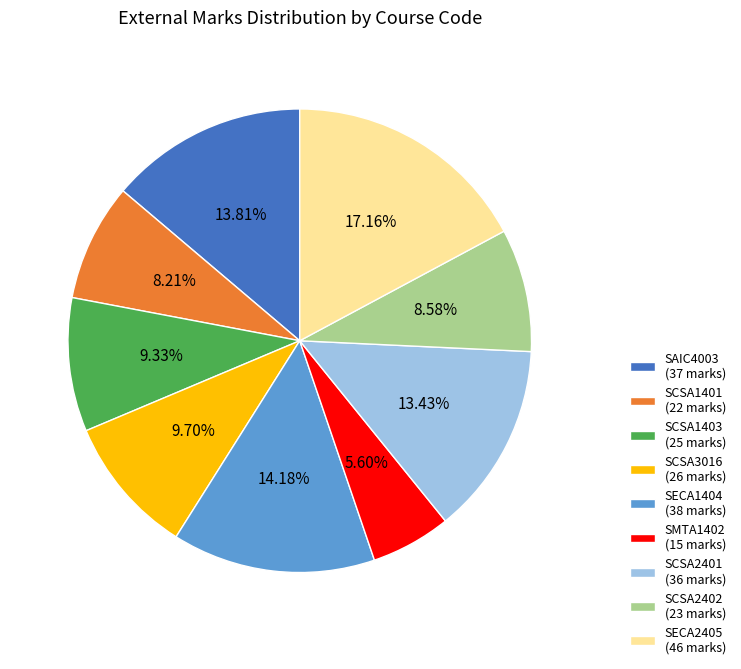

How many slices are in this pie chart?

9